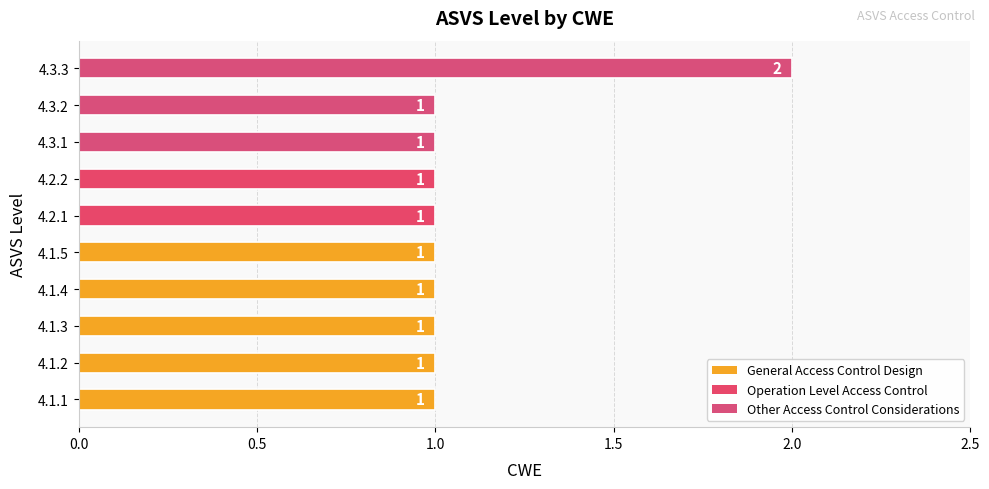

The chart shows a value of 1 at 4.2.2. True or false?

True